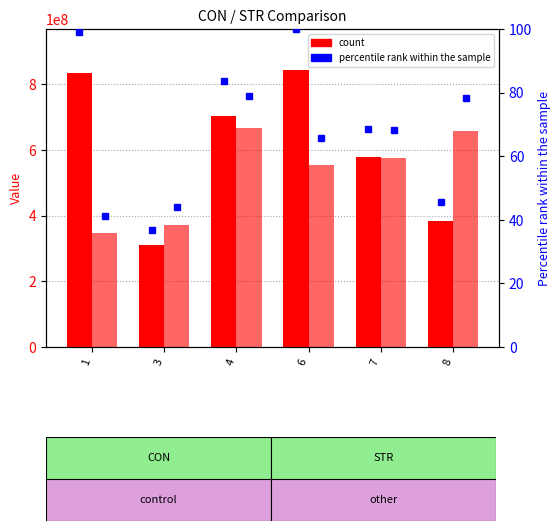

At which category is the sum across all series the highest?

6